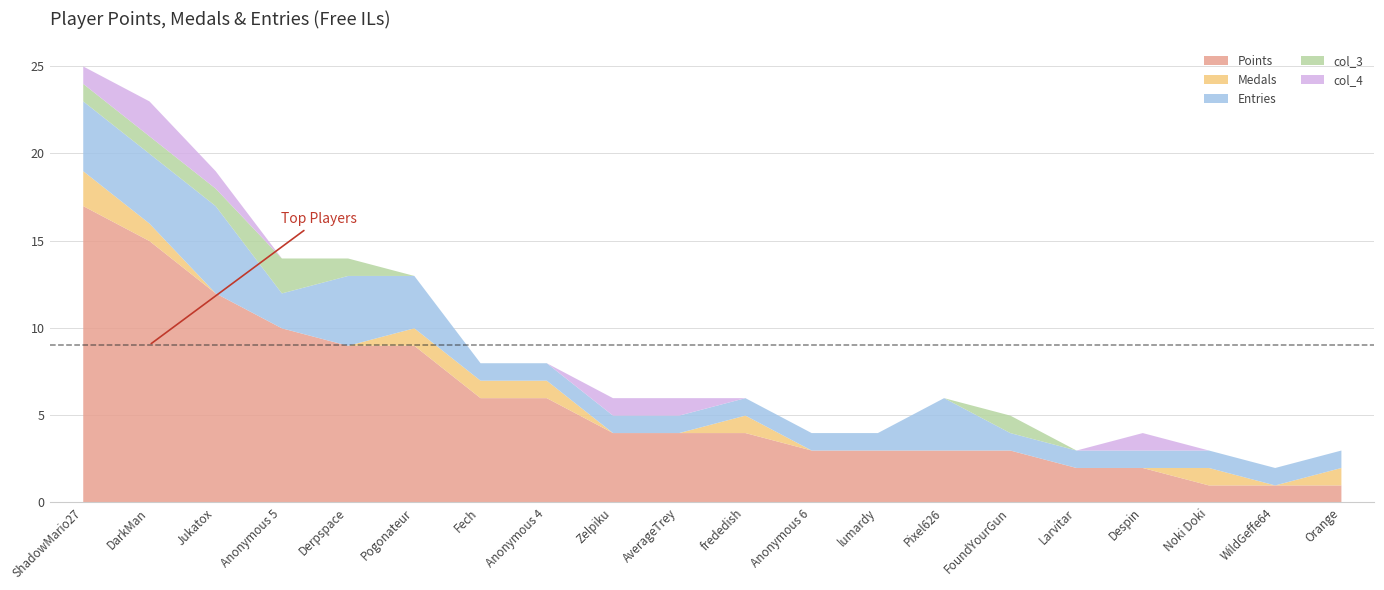

What position from the right is ShadowMario27?

20